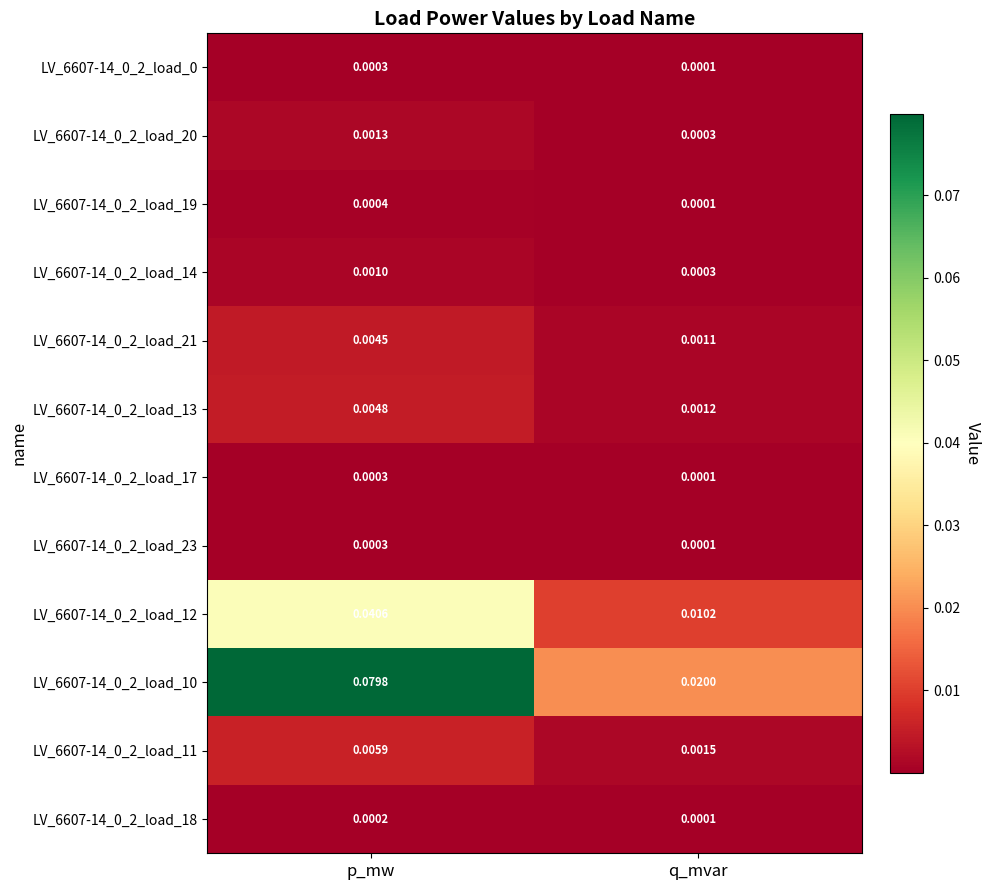

At which category is the sum across all series the highest?

p_mw